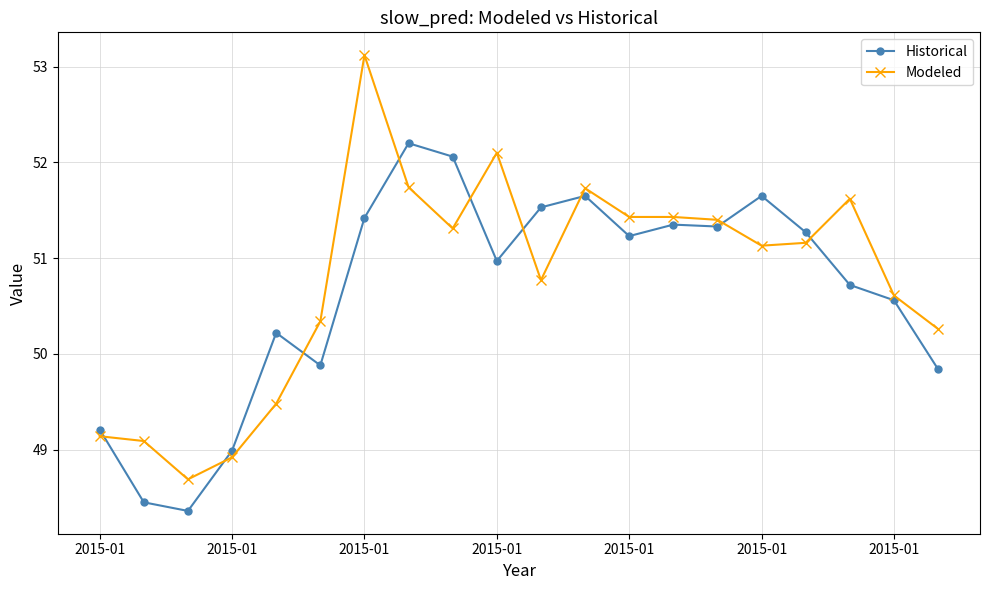

True or false: Historical has more than 0 interior local peaks.

True